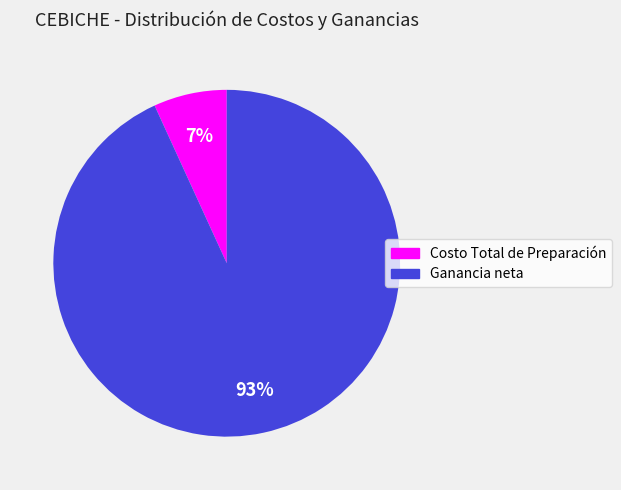

What percentage is the Ganancia neta slice, to the nearest percent?

93%